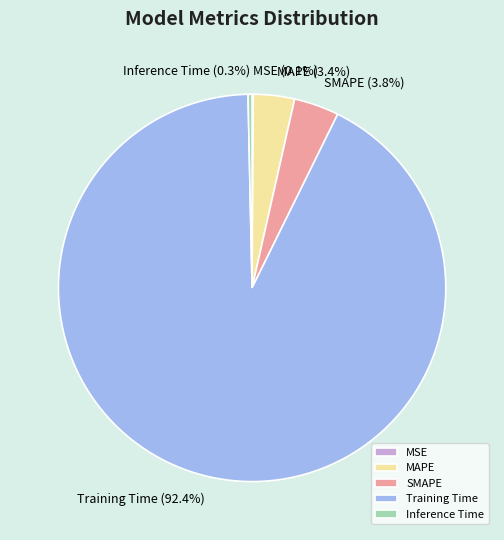

Between Training Time and SMAPE, which is larger?

Training Time